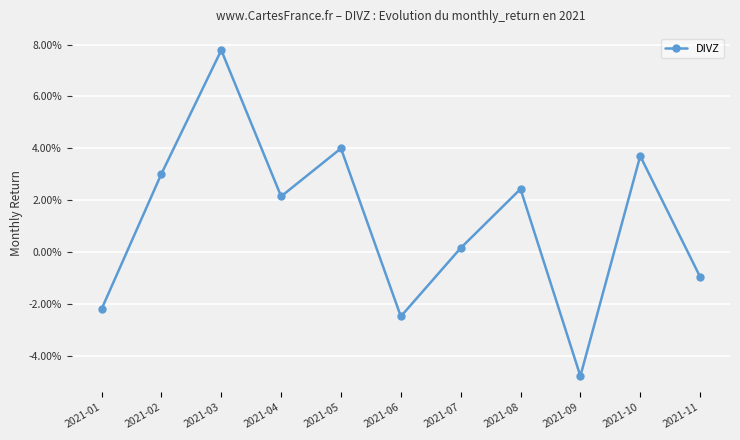

Read the value at 2021-03.

0.1